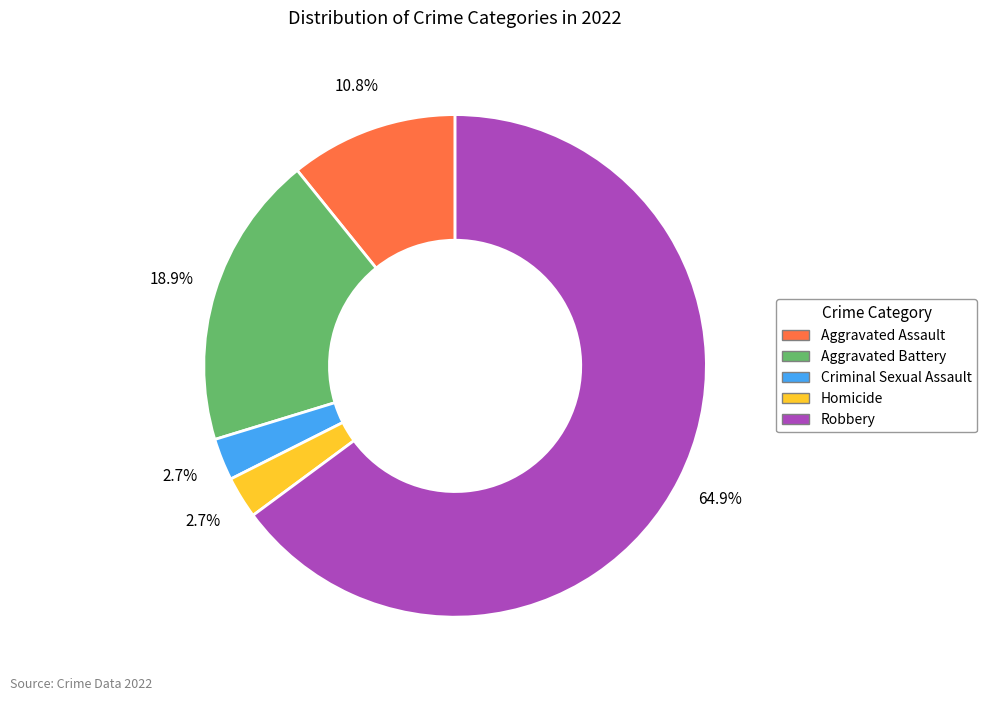

What is the ratio of the value at Aggravated Assault to the value at Aggravated Battery?

0.6